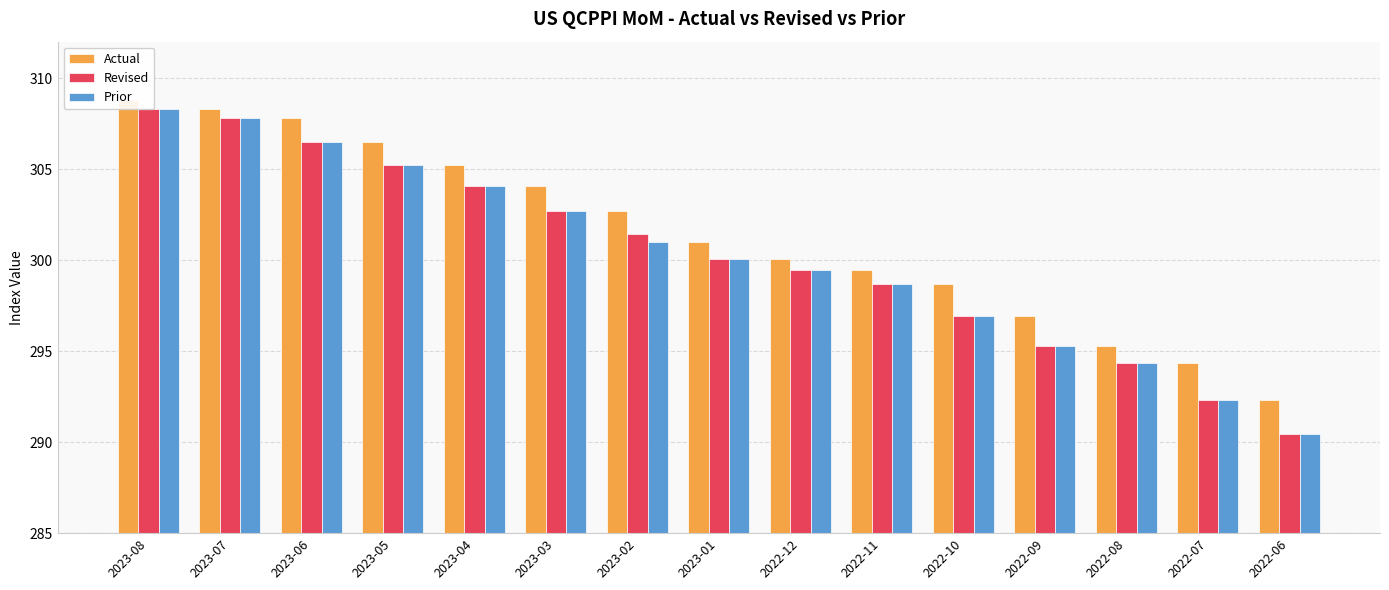

Does the chart contain stacked bars?

No